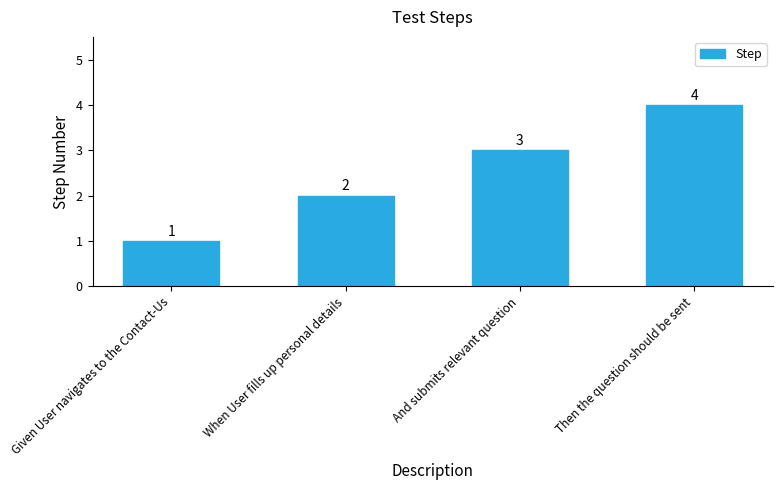

What is the sum of the values at Given User navigates to the Contact-Us and And submits relevant question?

4